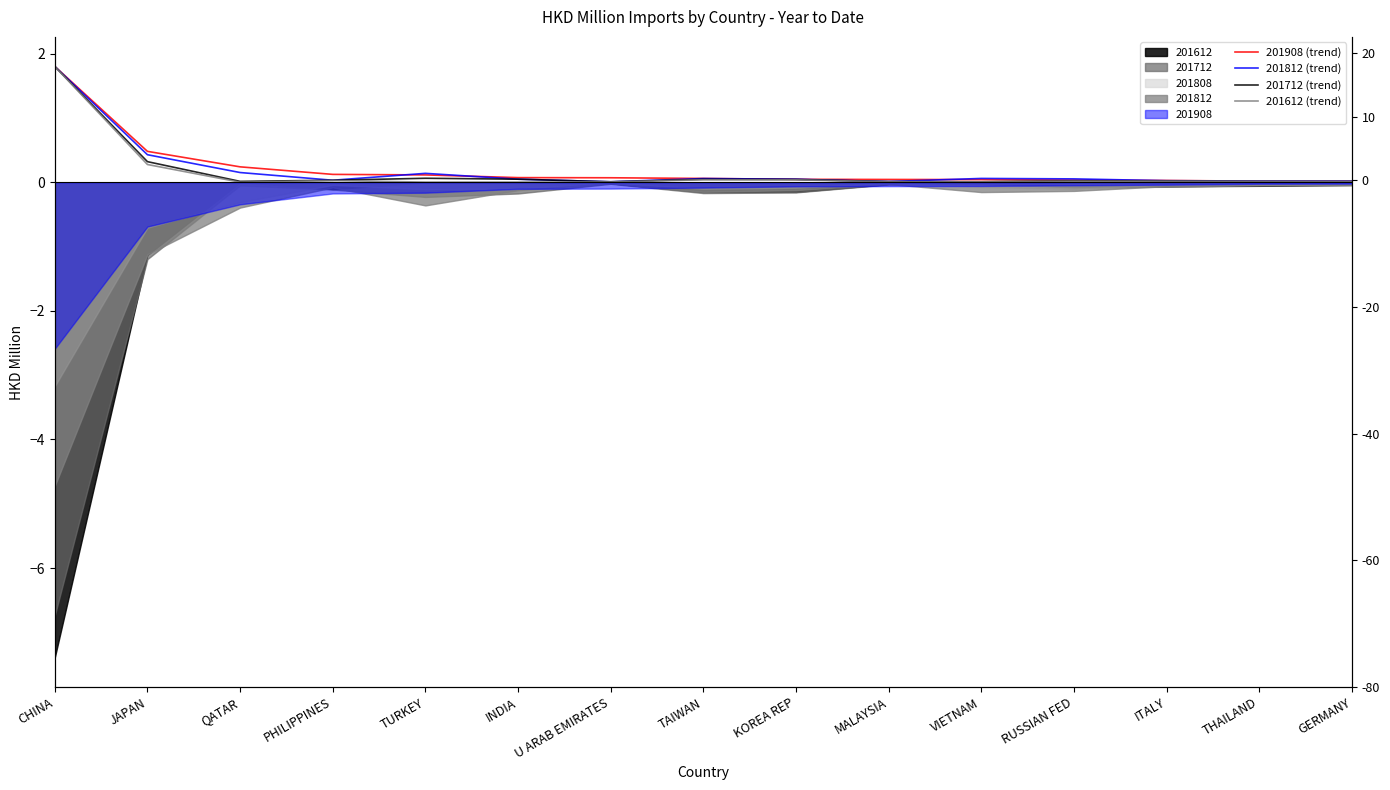

What is the label of the 5th point from the right?

VIETNAM